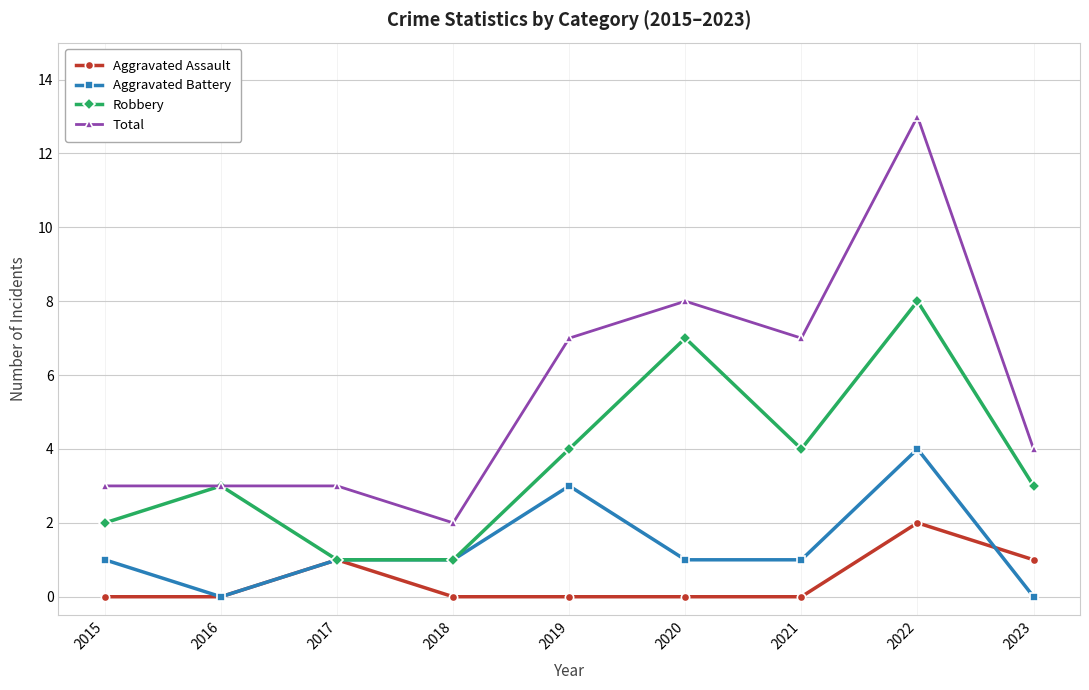

True or false: Aggravated Battery and Aggravated Assault intersect in this chart.

True